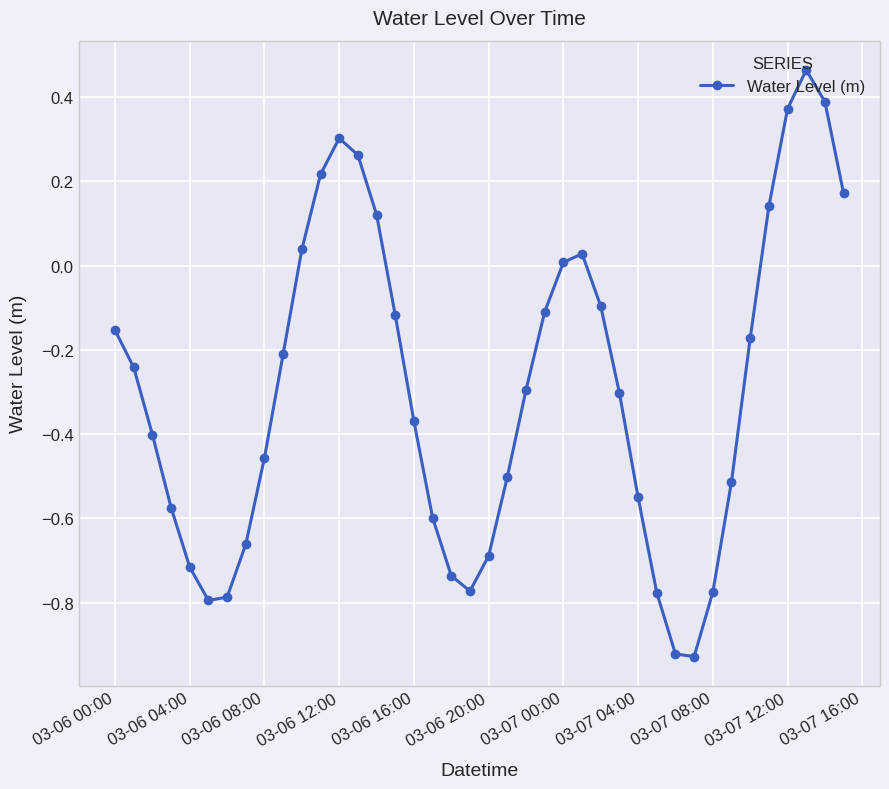

How many interior local peaks (higher than both neighbors) does the data have?

3